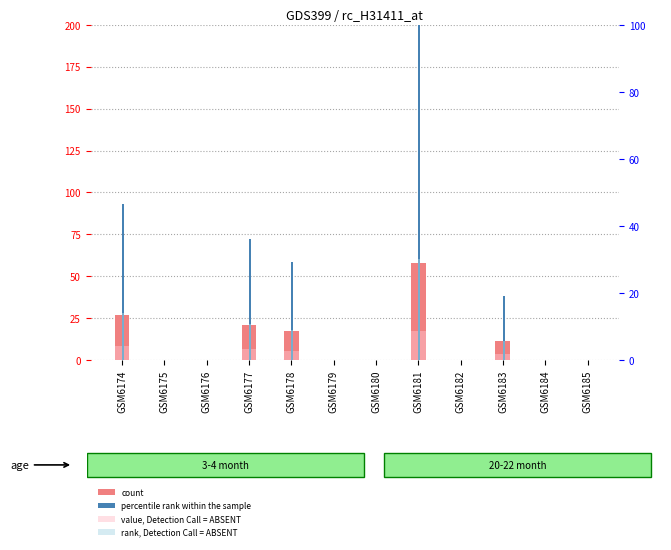

Reading right to left, list all the values displayed in this chart.

count: 0.0	0.0	11.0	0.0	58.0	0.0	0.0	17.0	21.0	0.0	0.0	27.0
value, Detection Call = ABSENT: 0.0	0.0	3.3	0.0	17.4	0.0	0.0	5.1	6.3	0.0	0.0	8.1
percentile rank within the sample: 0.0	0.0	19.0	0.0	100.0	0.0	0.0	29.3	36.2	0.0	0.0	46.6
rank, Detection Call = ABSENT: 0.0	0.0	5.7	0.0	30.0	0.0	0.0	8.8	10.9	0.0	0.0	14.0